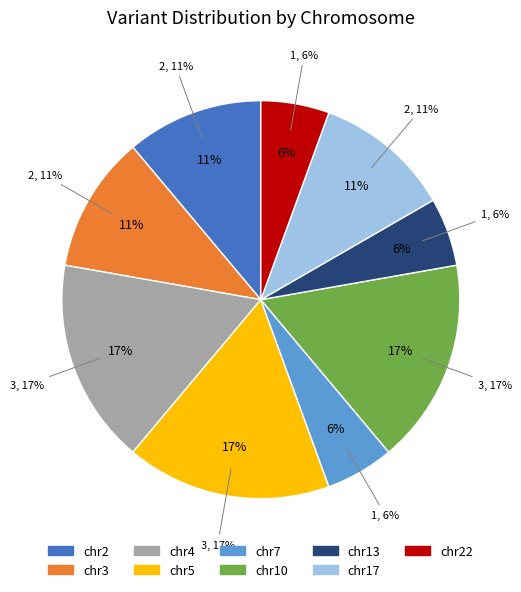

Does chr5 represent more than half of the total?

No